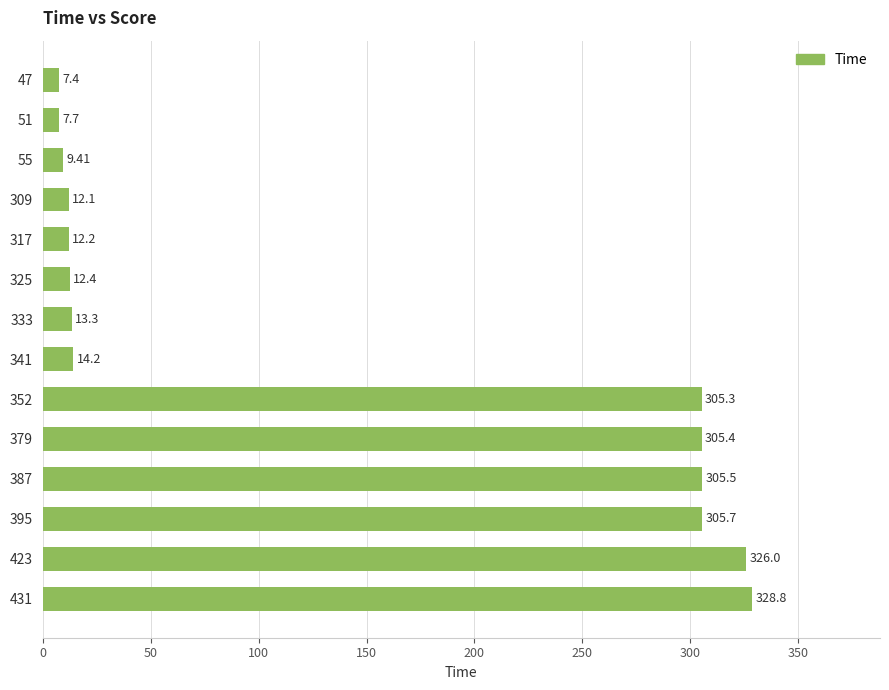

How many data points are less than 14?

7